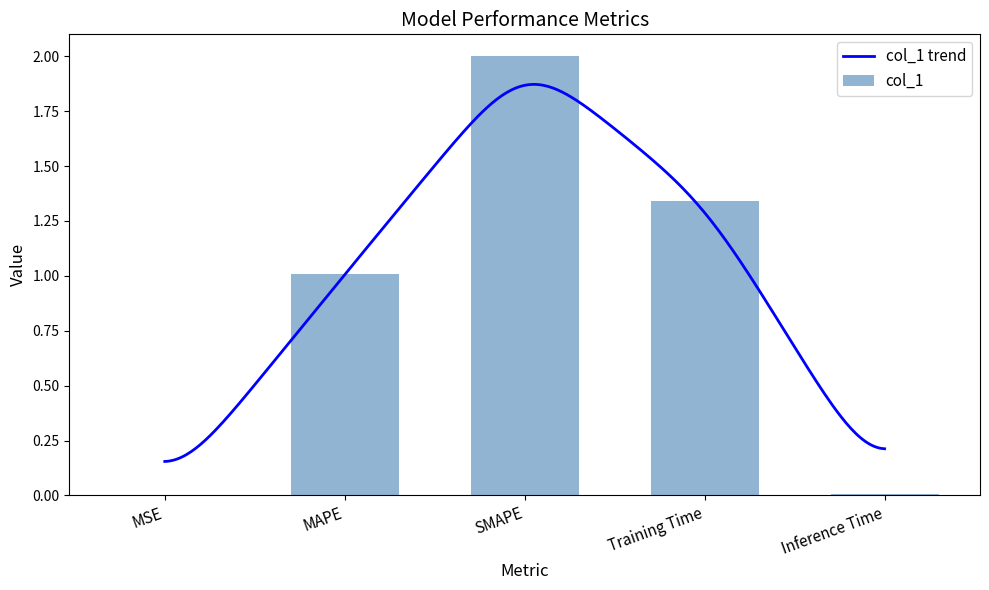

The value at Training Time is 0.7. True or false?

False